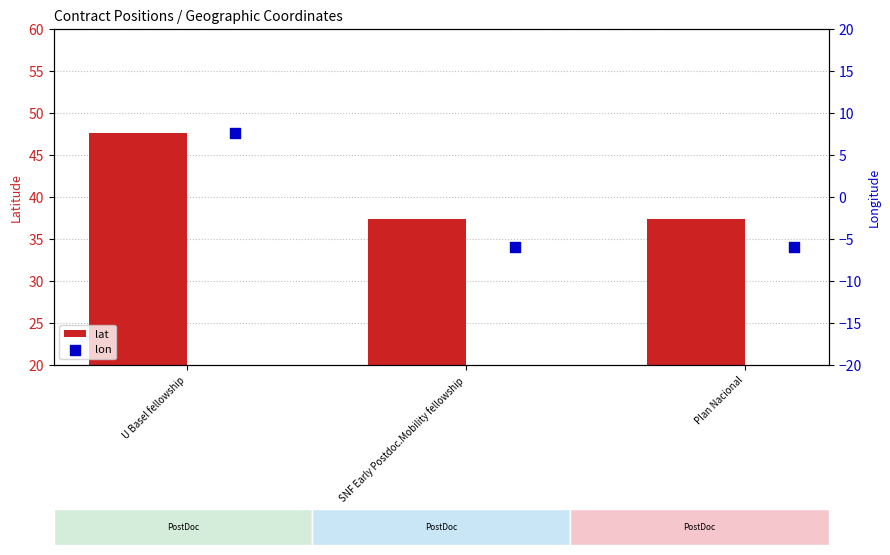

Which series has the largest Y range (max minus min)?

lon